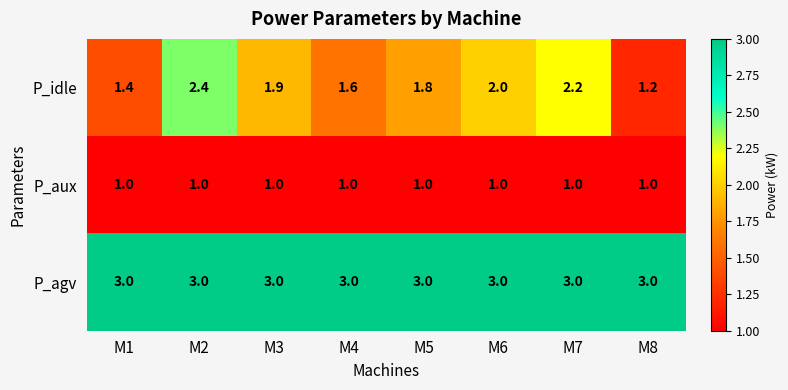

Is it true that P_aux equals 1.6 at M2?

False